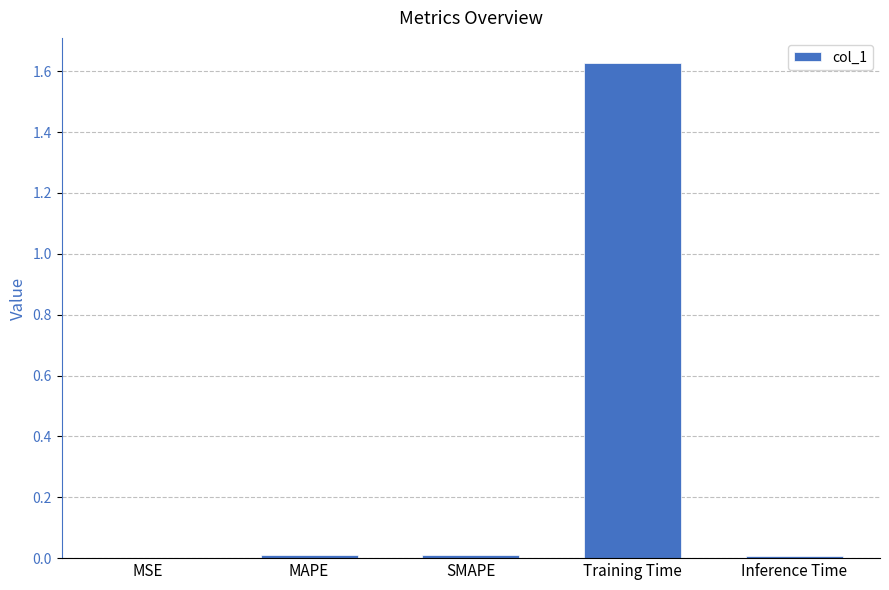

Are the bars grouped side by side (vs. stacked)?

No